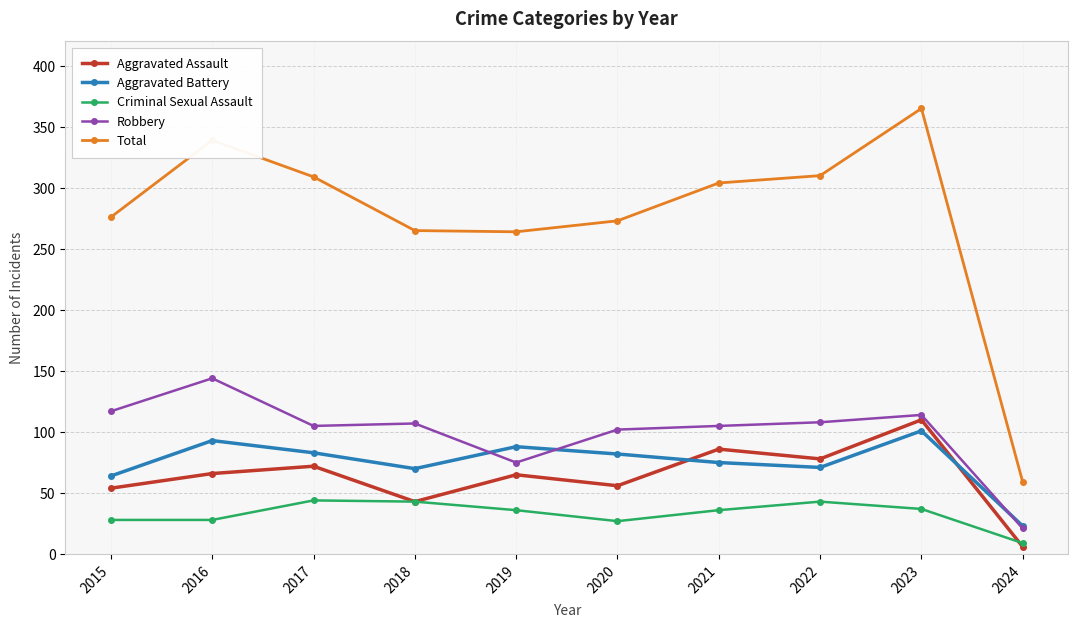

What is the difference between the maximum and minimum values in the Total series?

306